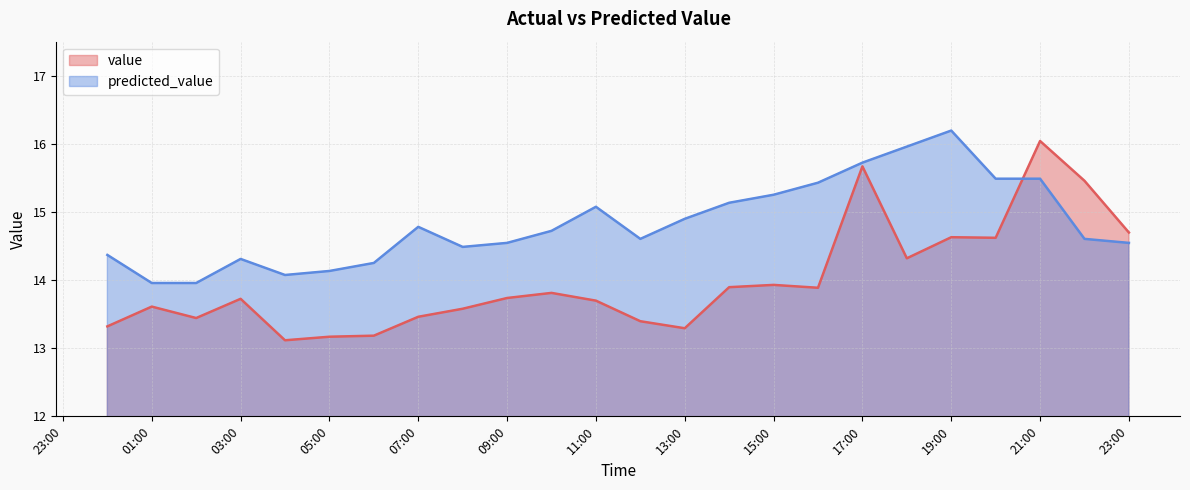

The value of value at 01:00 is 19.3. True or false?

False